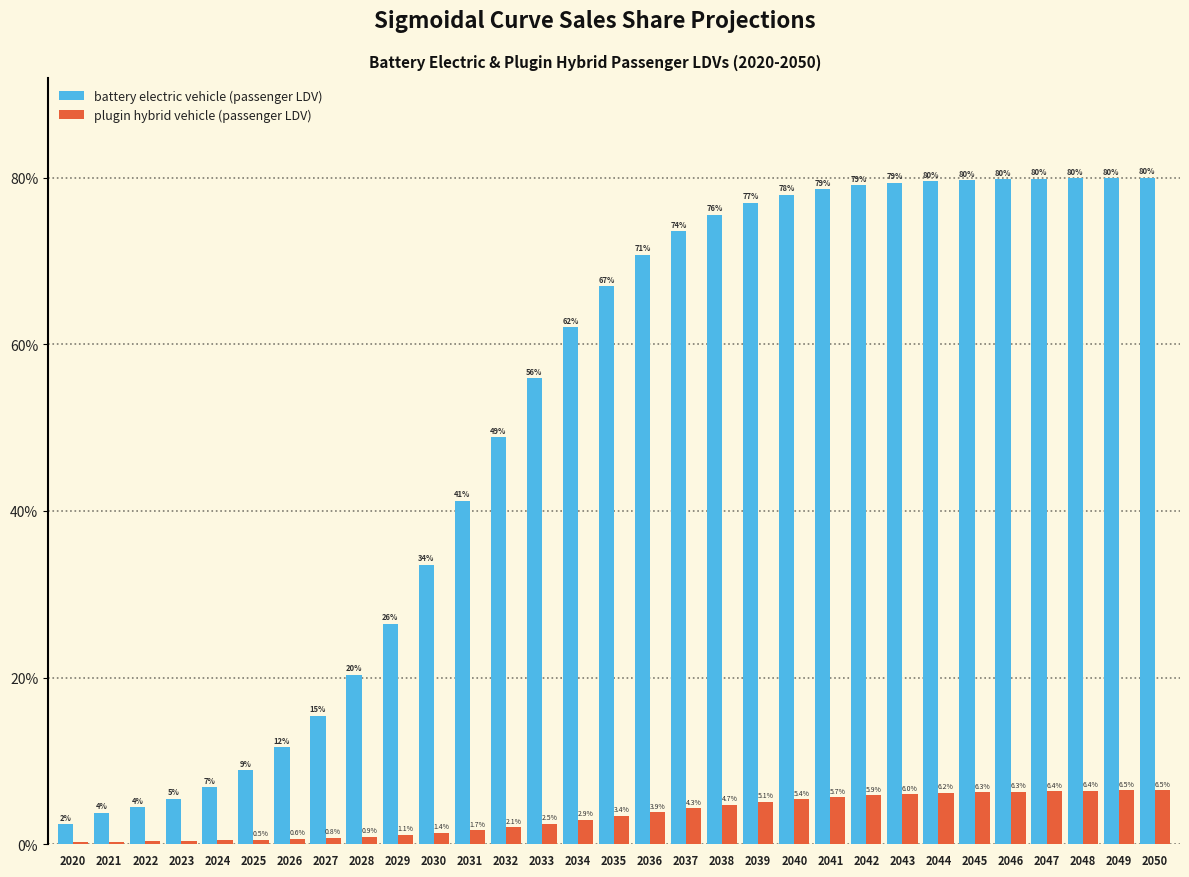

Between 2027 and 2029, which series saw the biggest shift?

battery electric vehicle (passenger LDV)